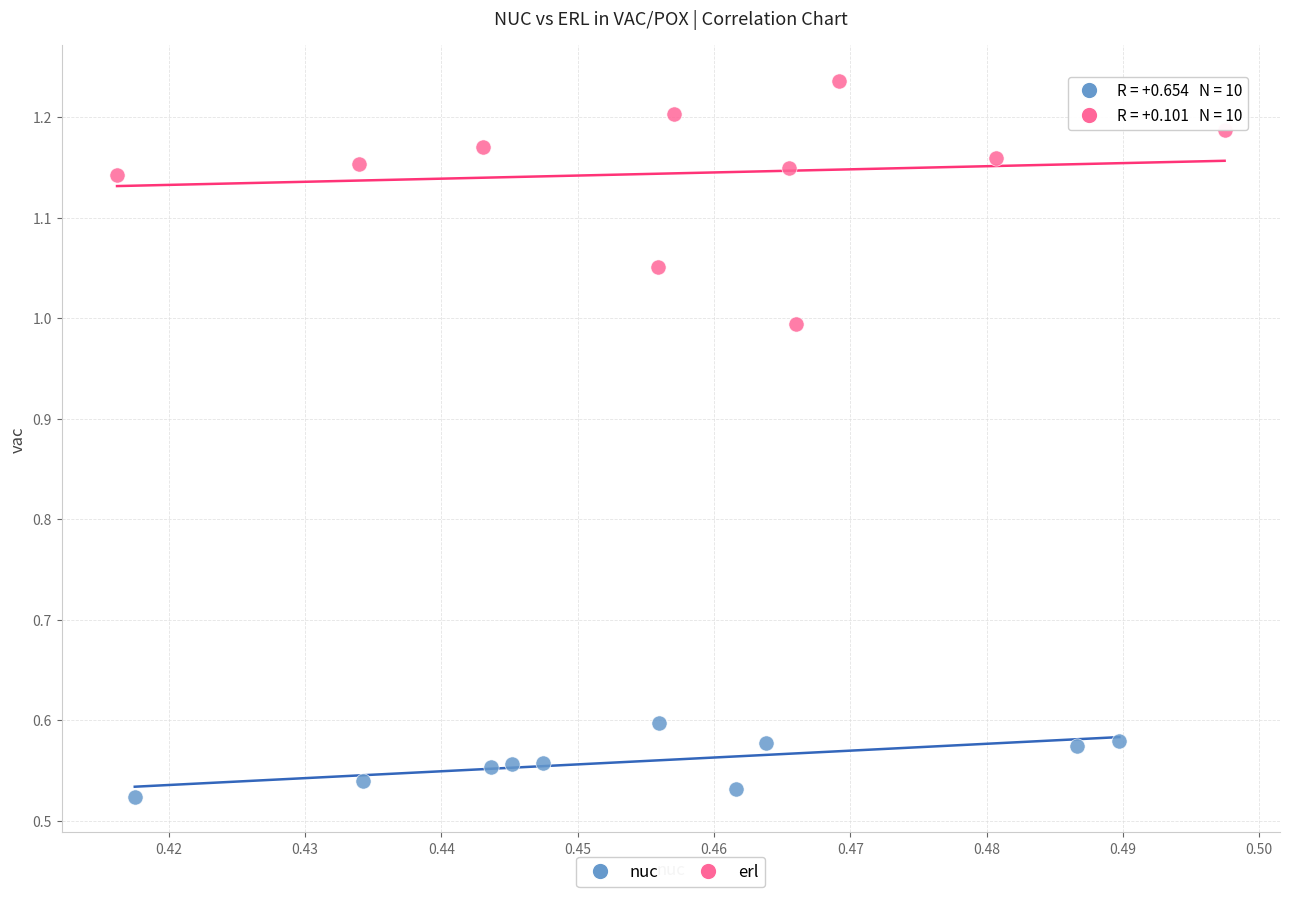

Which series has the largest Y range (max minus min)?

erl